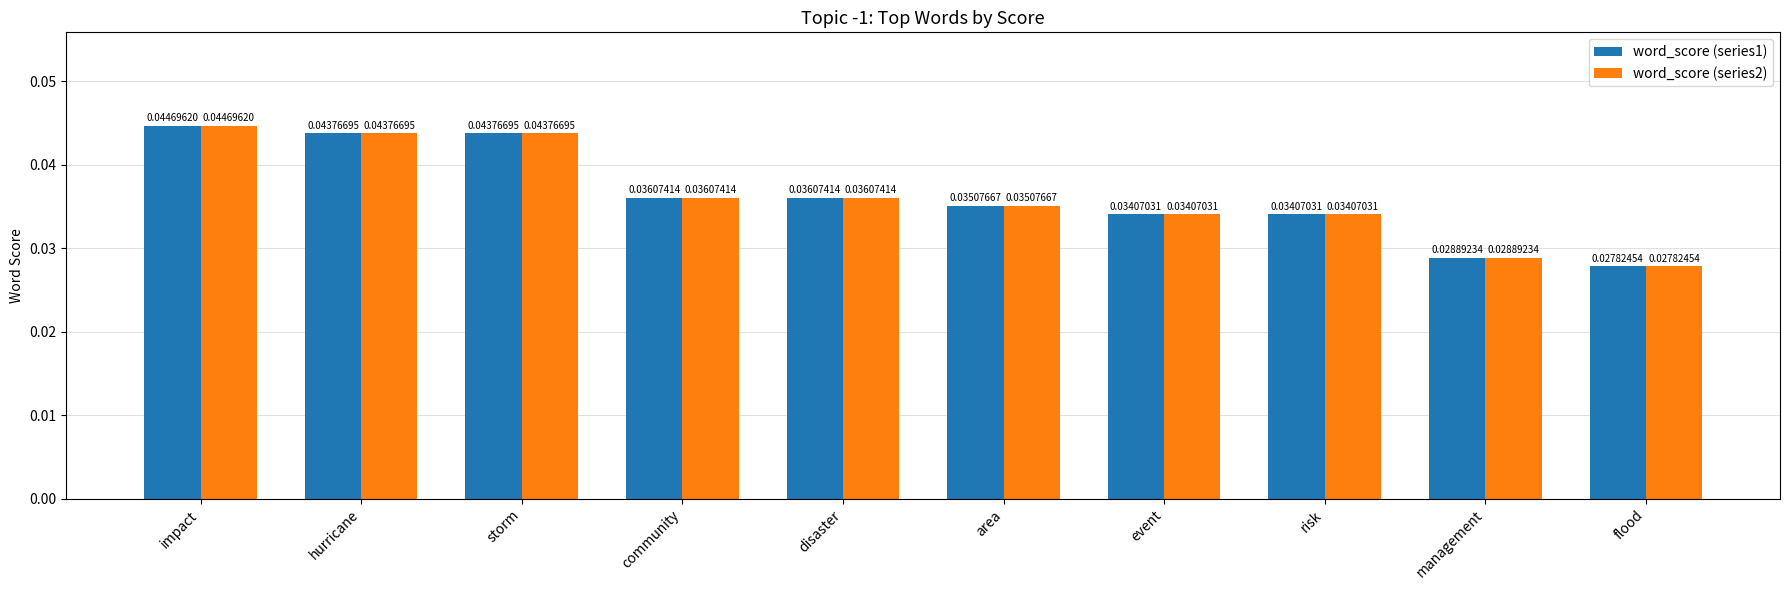

Is the value of word_score (series1) at storm greater than the value of word_score (series2) at disaster?

Yes